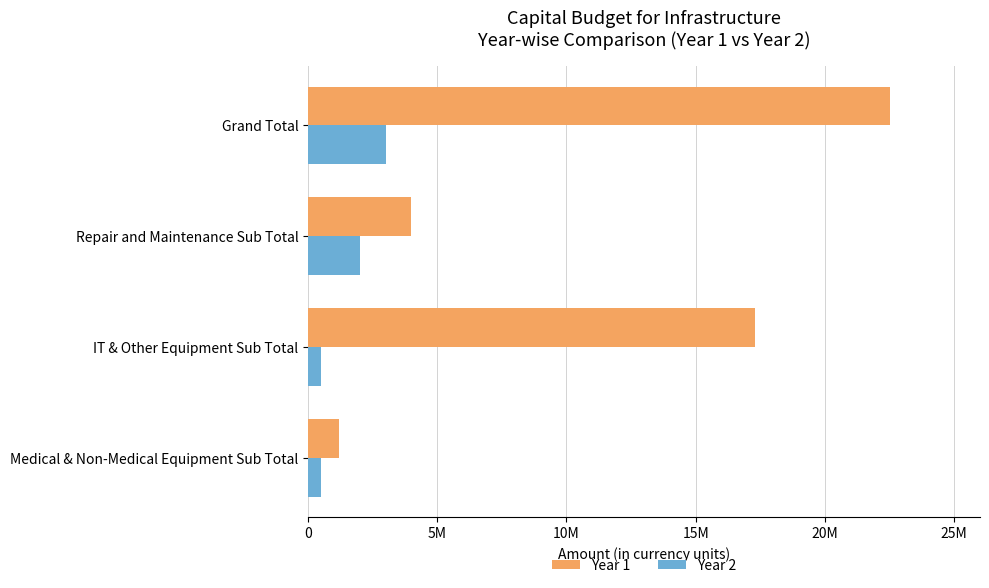

What are all the series names shown in the legend?

Year 1, Year 2